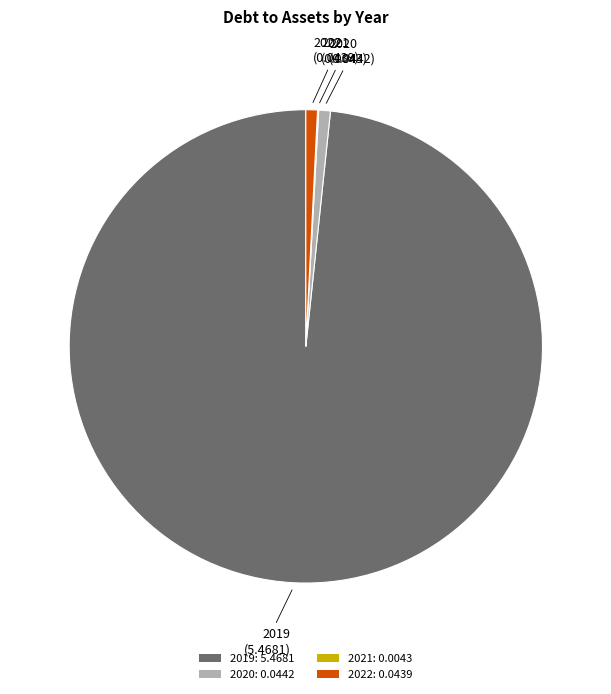

What is the largest slice in the pie chart?

2019